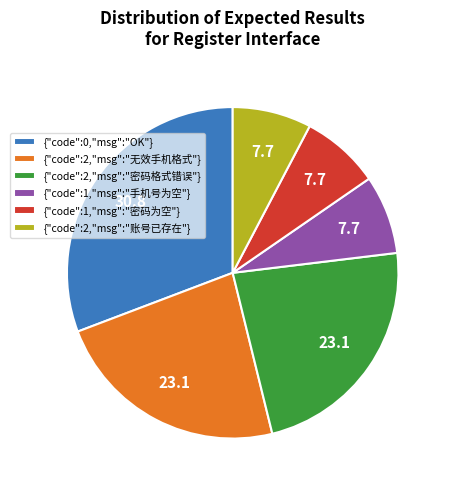

Is the sum of {"code":2,"msg":"密码格式错误"} and {"code":1,"msg":"手机号为空"} greater than half?

No